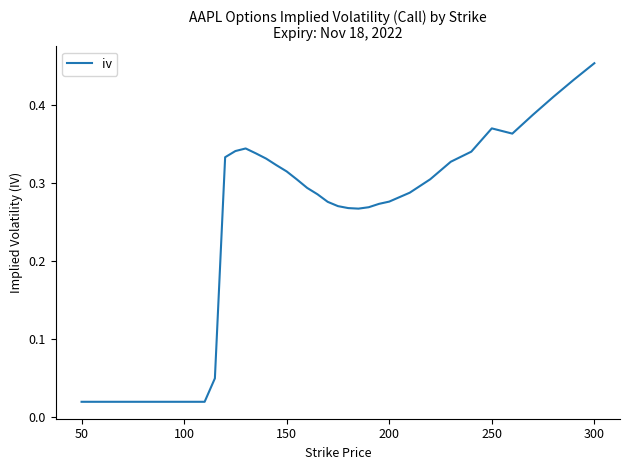

Which label corresponds to the largest value in the chart?

300